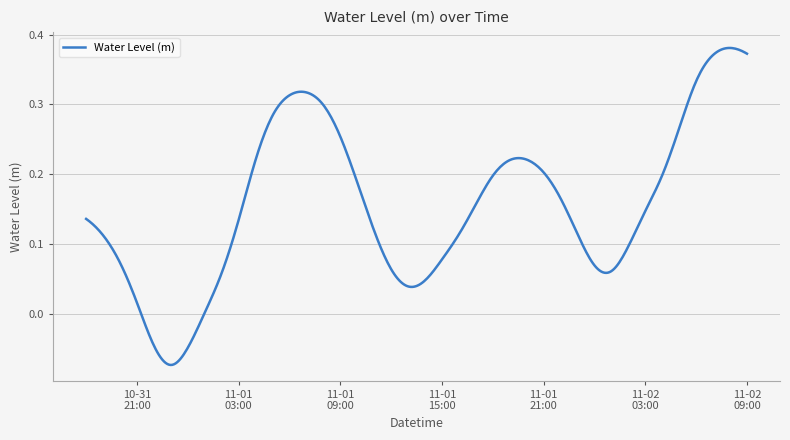

What is the difference between the maximum and minimum values?

0.5